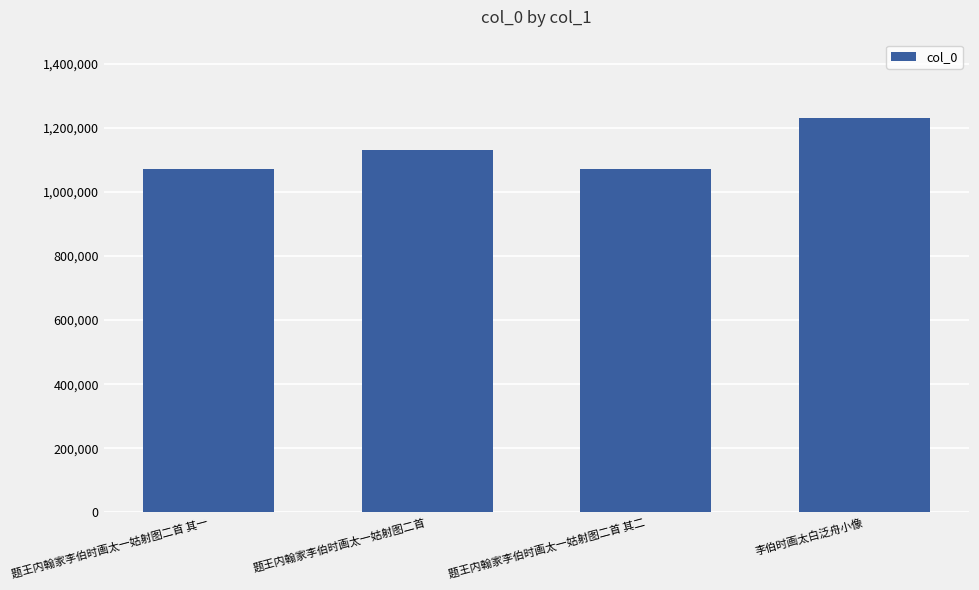

What is the minimum value shown in the chart?

1071712